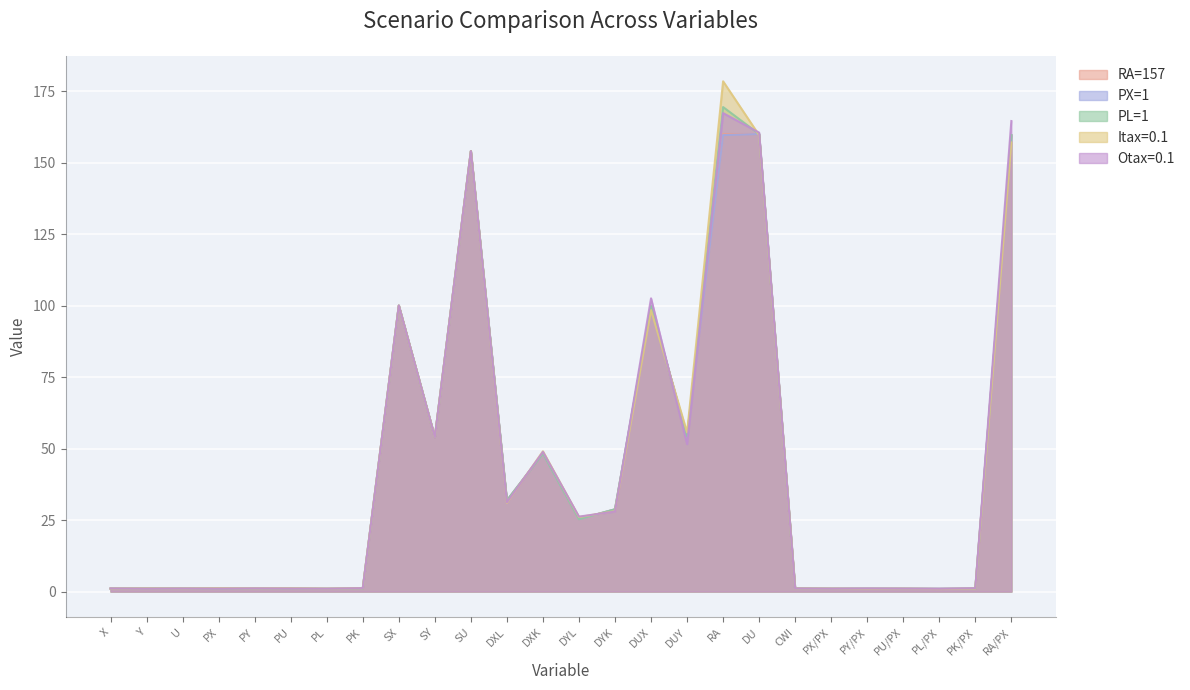

What is the label of the 25th point from the right?

Y